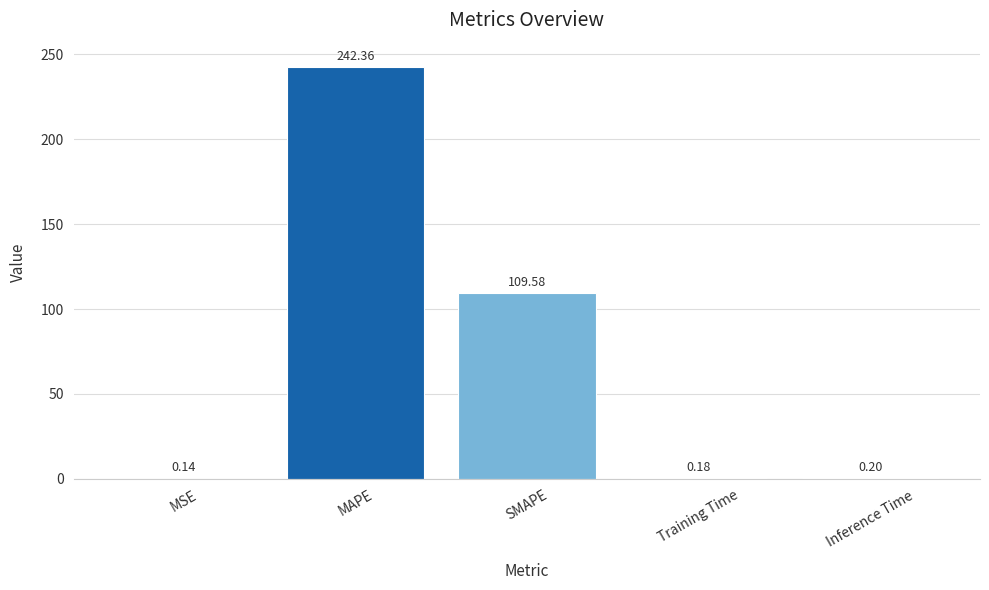

Which has a higher value, MAPE or SMAPE?

MAPE